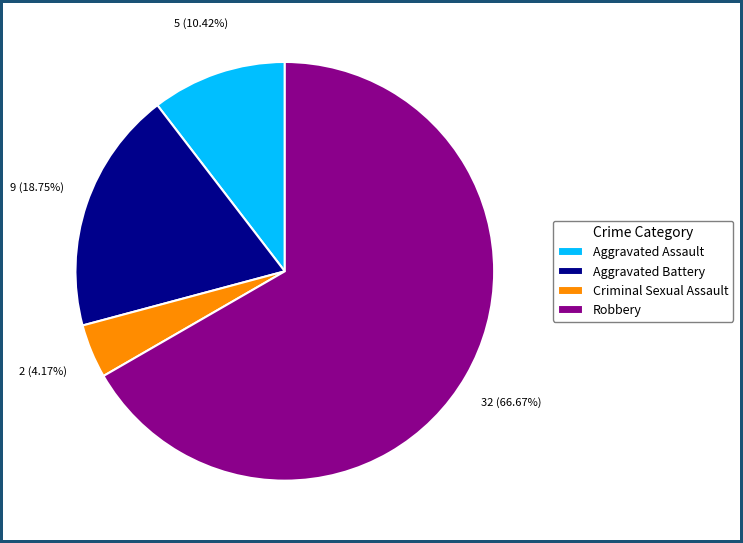

What is the majority slice?

Robbery